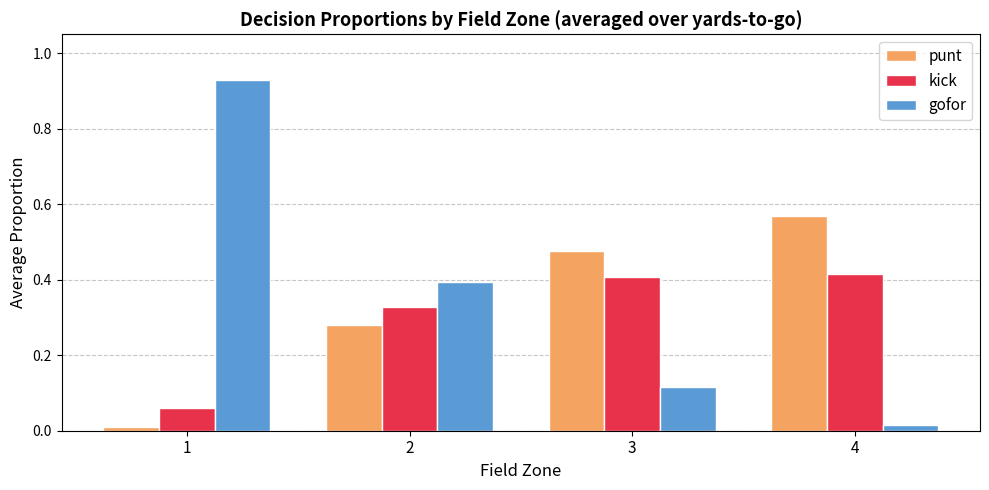

Which series has the largest range (max minus min)?

gofor